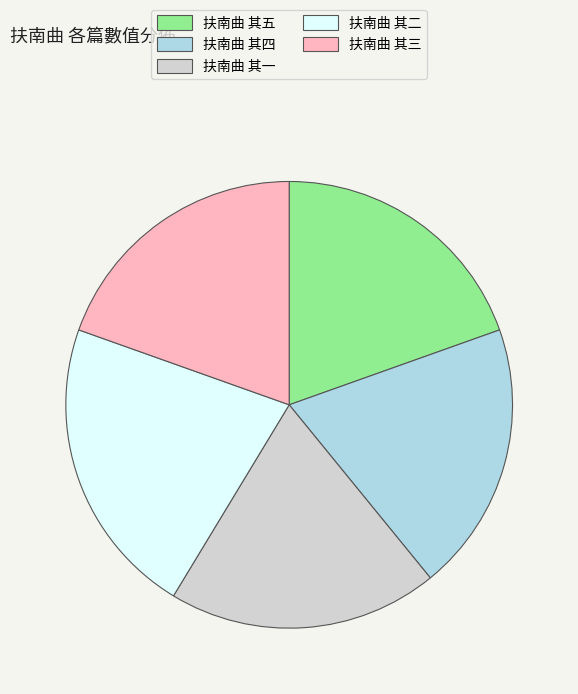

Is it true that 扶南曲 其三 is 8% of the pie?

False